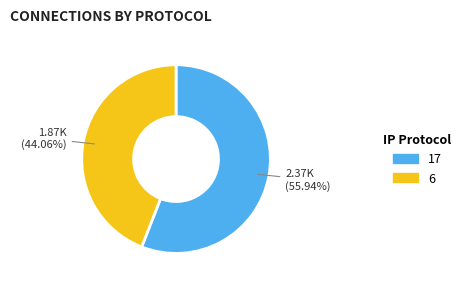

Is there any slice that represents more than half of the pie?

Yes